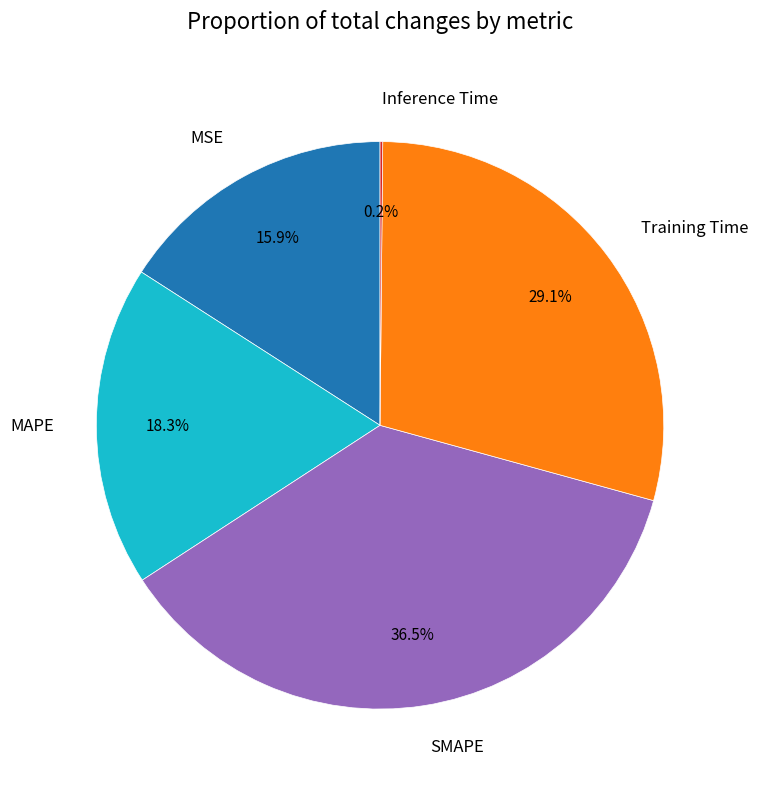

What is the largest slice in the pie chart?

SMAPE